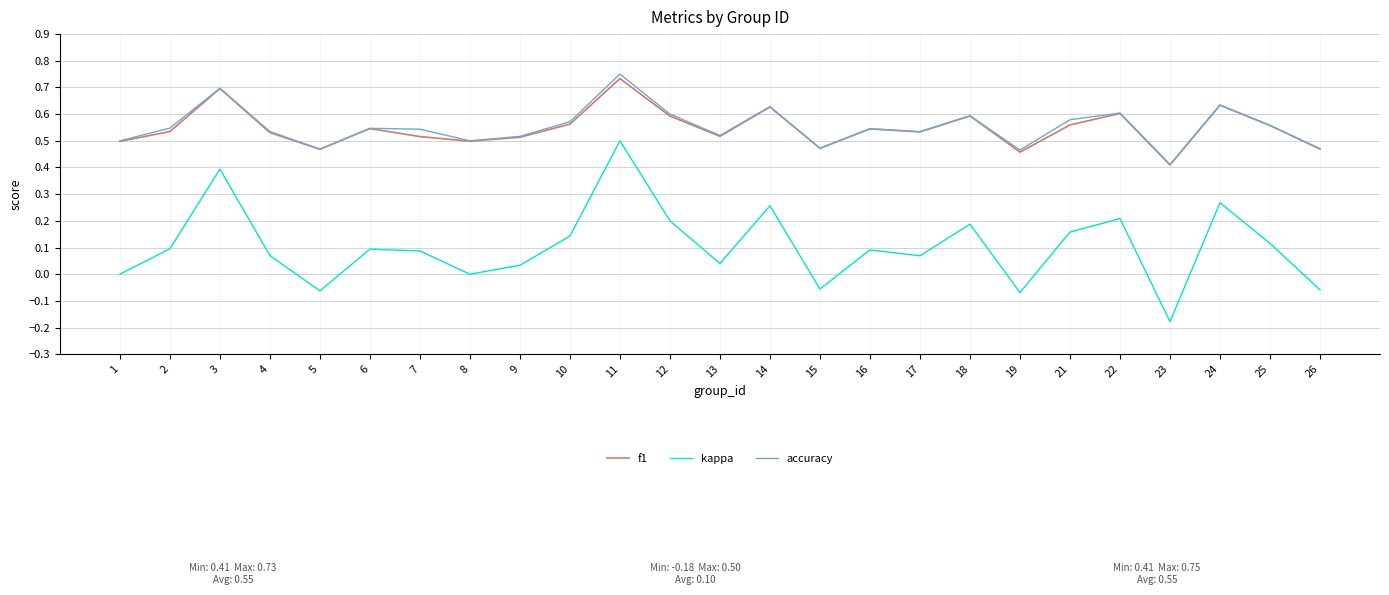

True or false: accuracy has a value of 0.5 at 26.

True